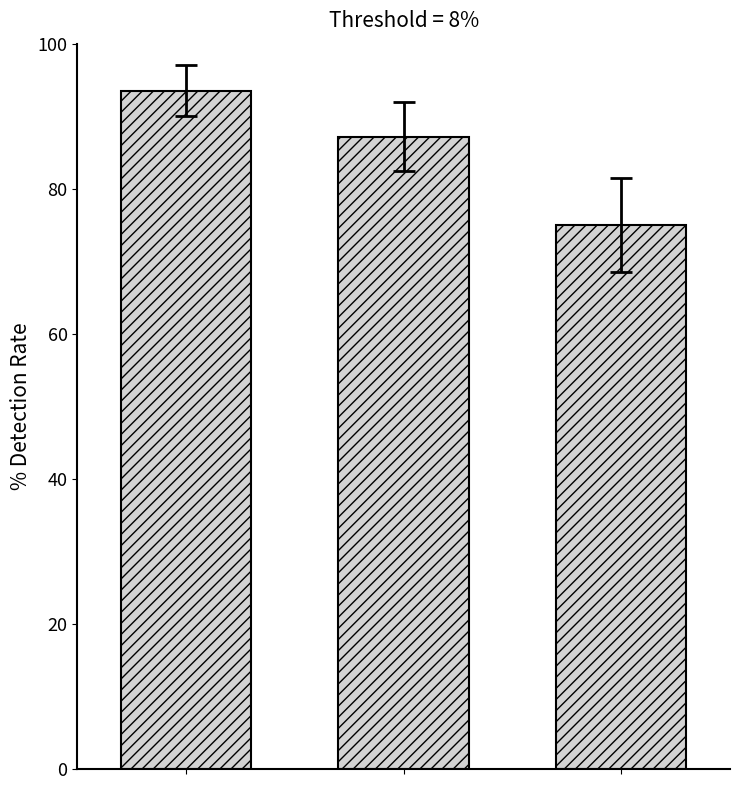

What is the difference between the maximum and minimum values?

18.5